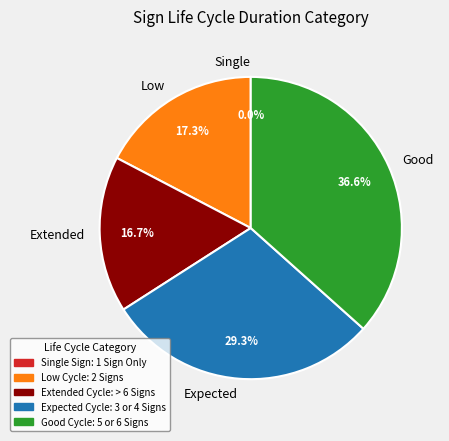

What percentage is NOT represented by Expected?

70.7%